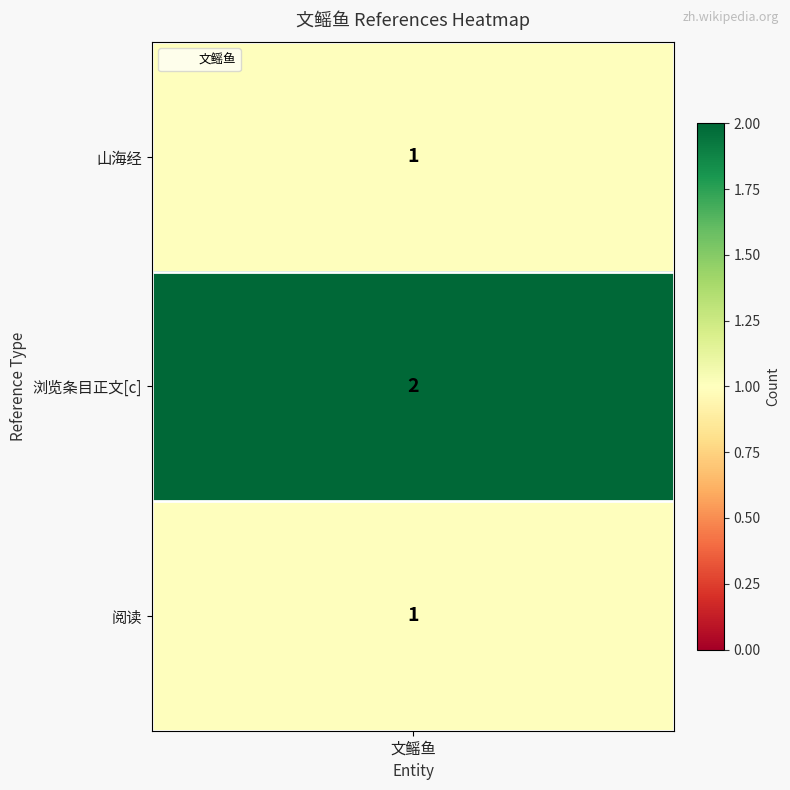

The value at 浏览条目正文[c] is 3. True or false?

False